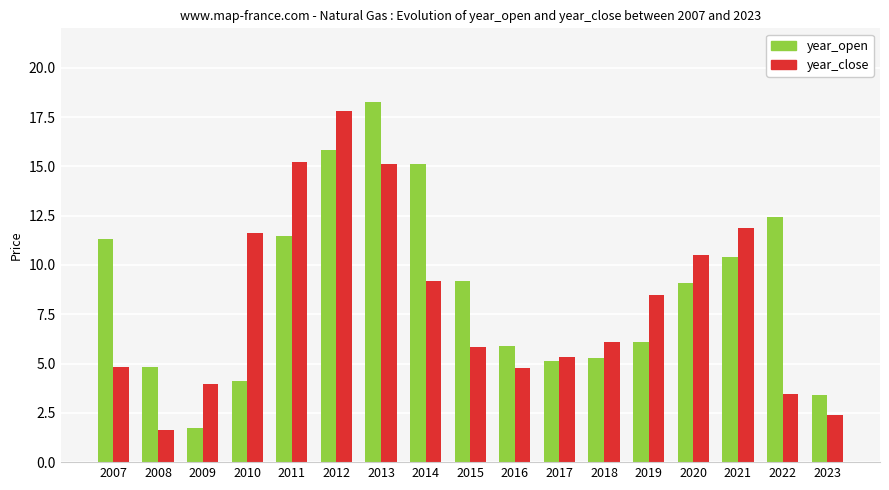

How many bars are there in each group?

2